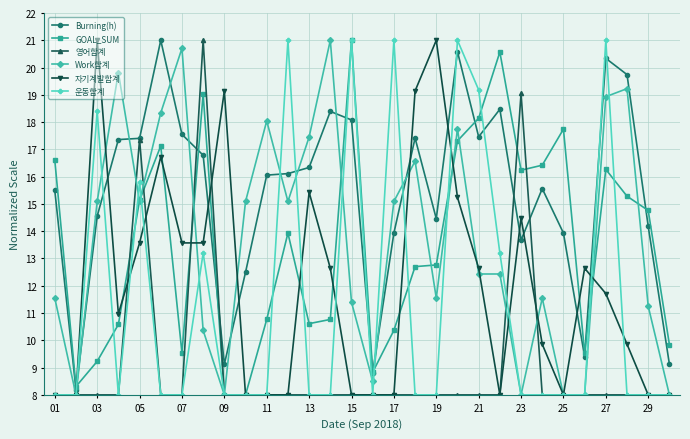

What are all the series names shown in the legend?

Burning(h), GOAL_SUM, 영어합계, Work합계, 자기계발합계, 운동합계